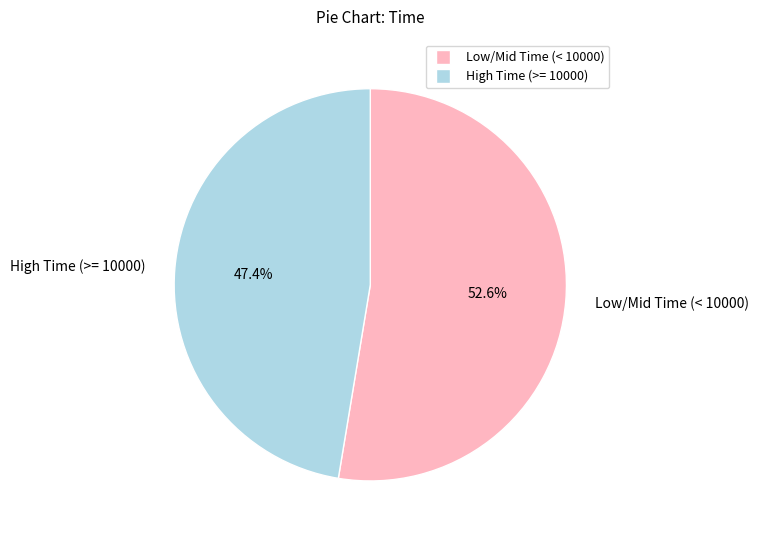

Rank the categories by value from lowest to highest.

High Time (>= 10000), Low/Mid Time (< 10000)